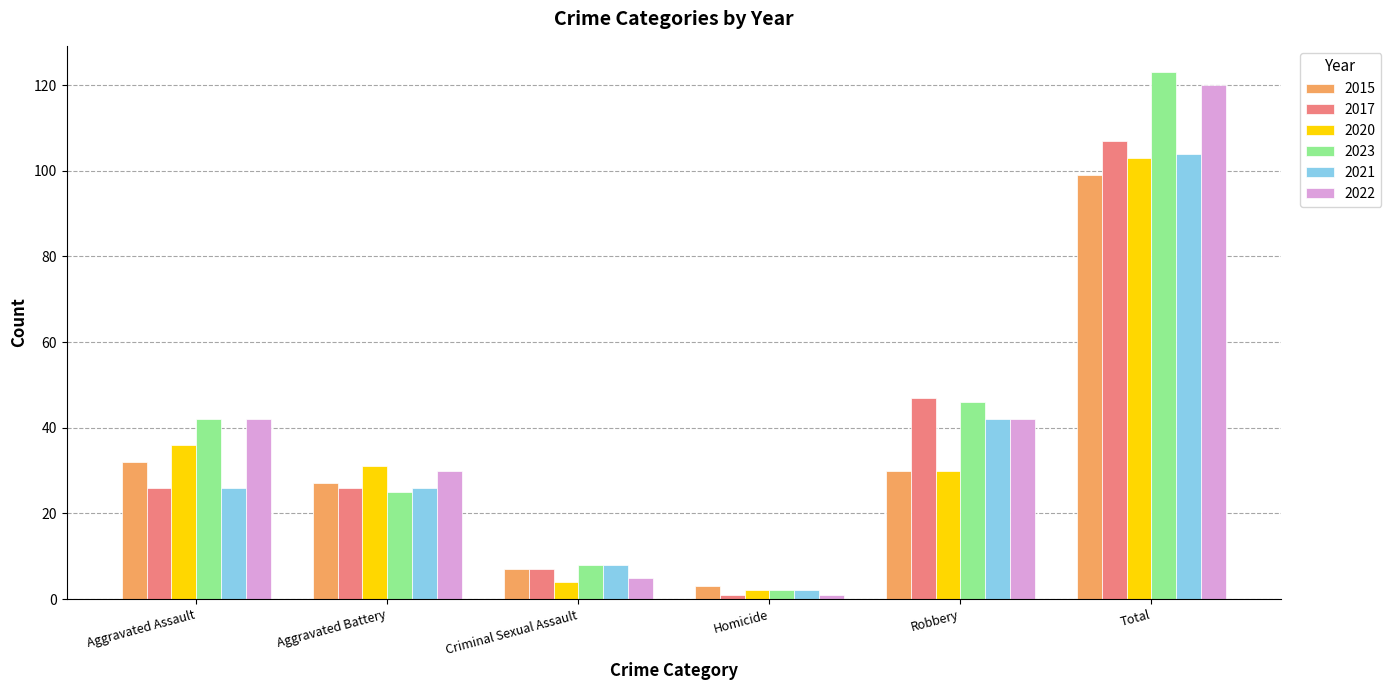

At which category does the chart reach its peak across all series?

Total